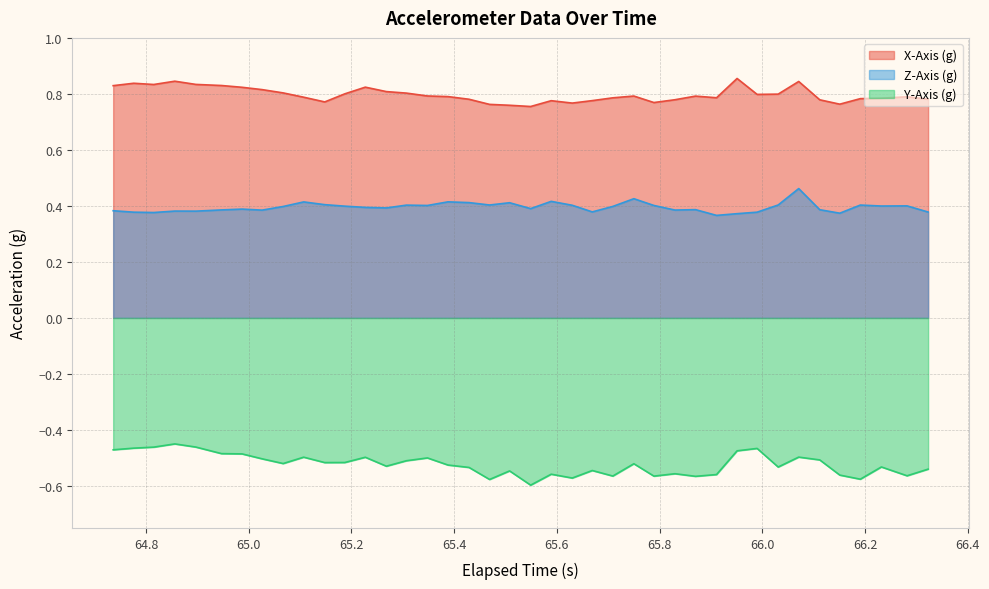

Which series has the largest total across all categories?

X-Axis (g)